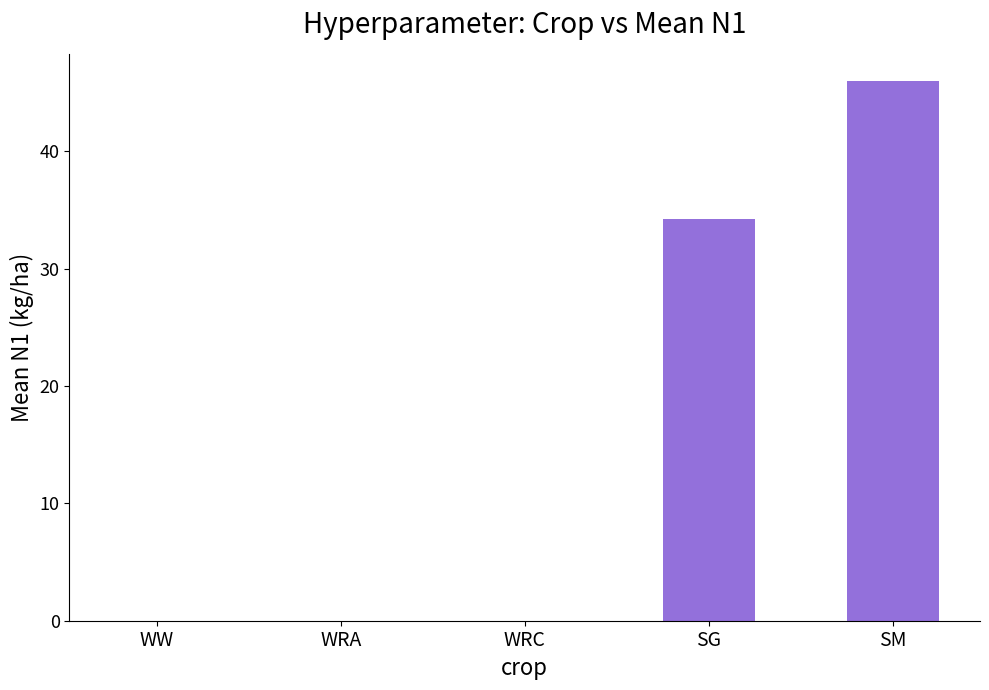

The value at WW is 0.0. True or false?

True